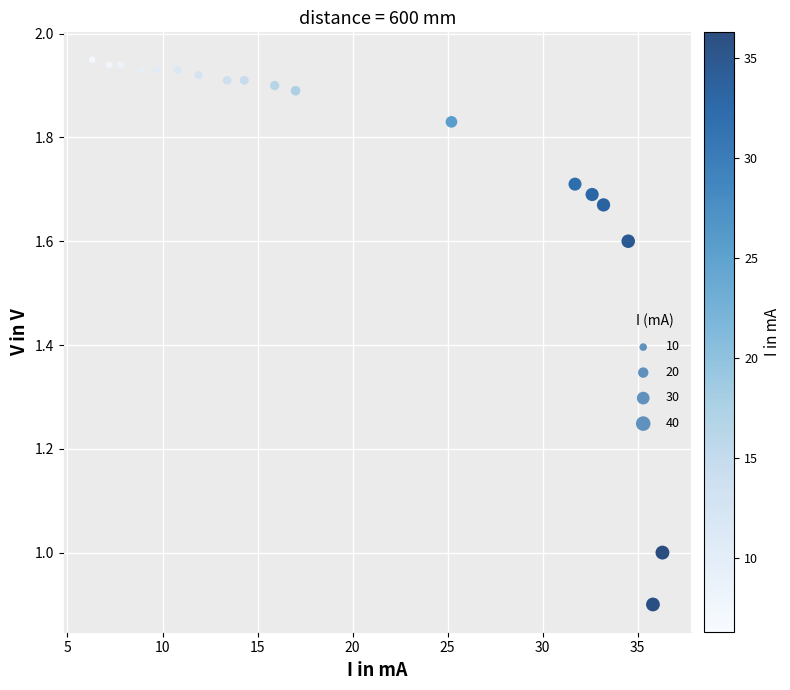

What is the range of X values (max minus min)?

30.0